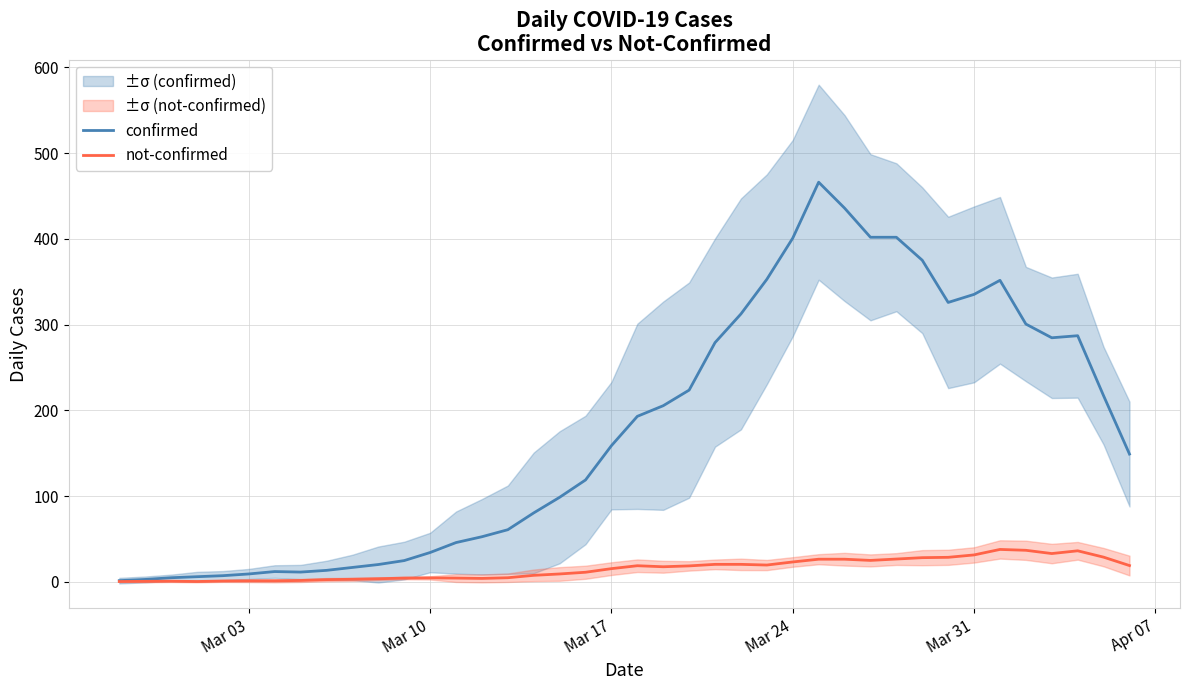

The confirmed series shows 400.8 at Mar 24. True or false?

True